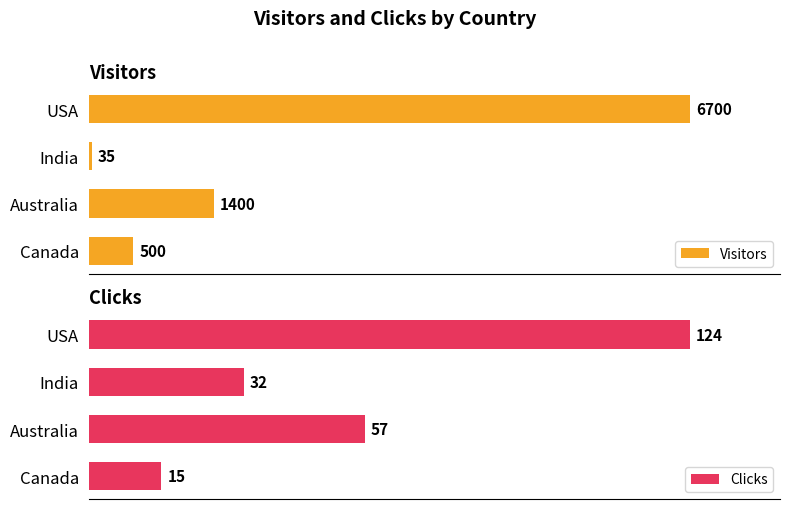

Reading right to left, list all the values displayed in this chart.

Visitors: 500	1400	35	6700
Clicks: 15	57	32	124